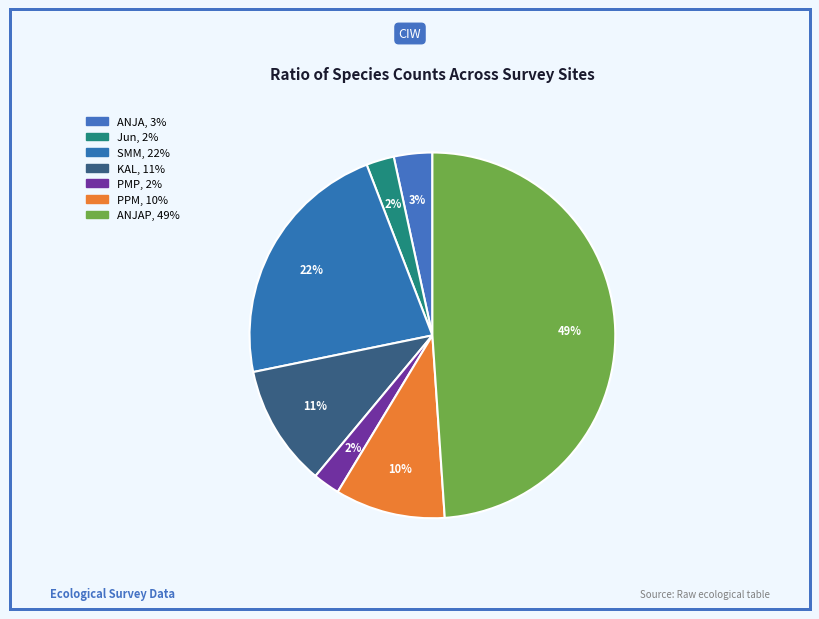

How many segments does this pie chart have?

7